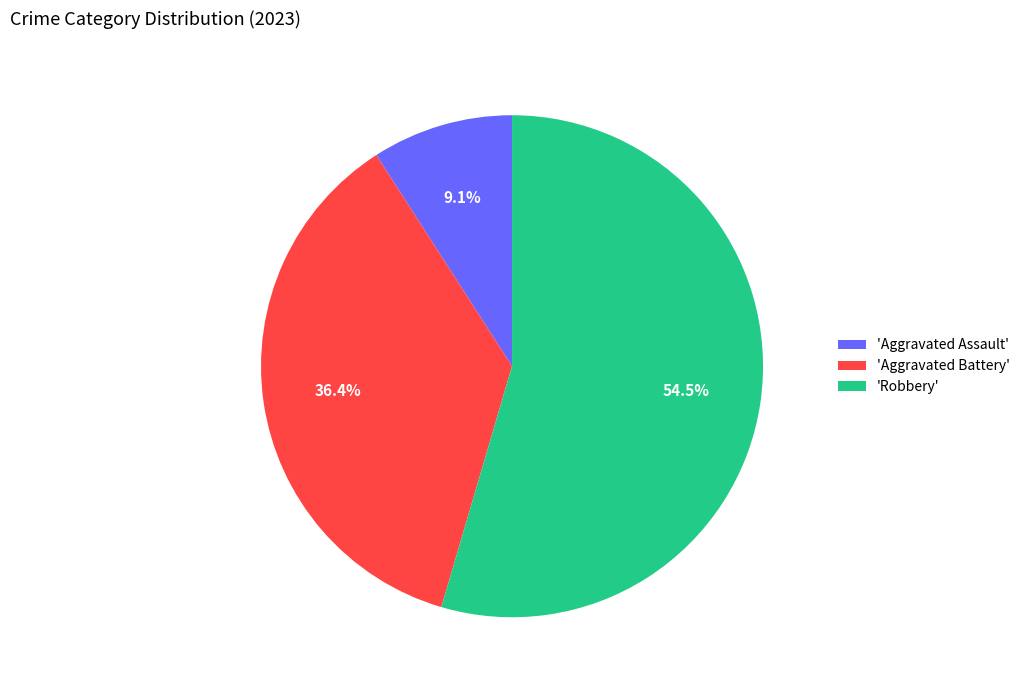

Count the number of slices in the pie.

3